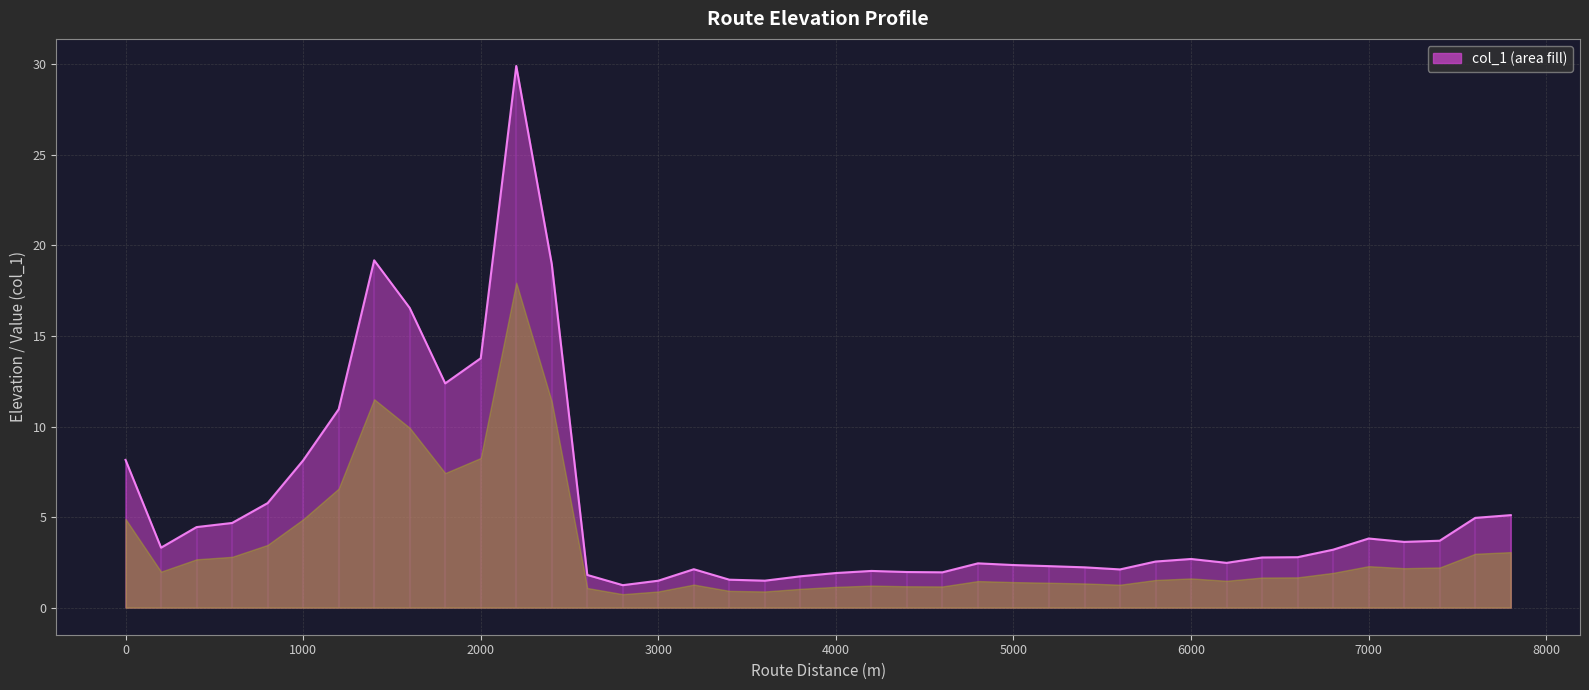

What is the greatest value displayed?

29.9